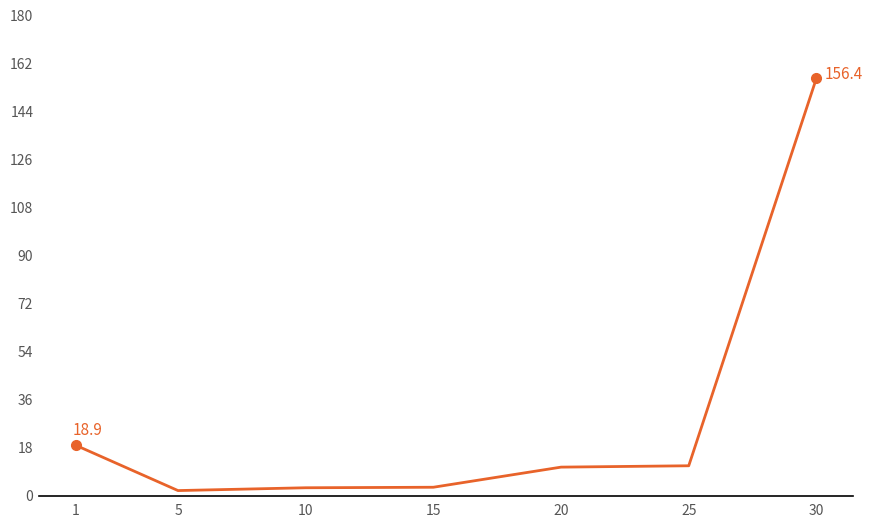

What is the difference between the values at 30 and 15?

153.2